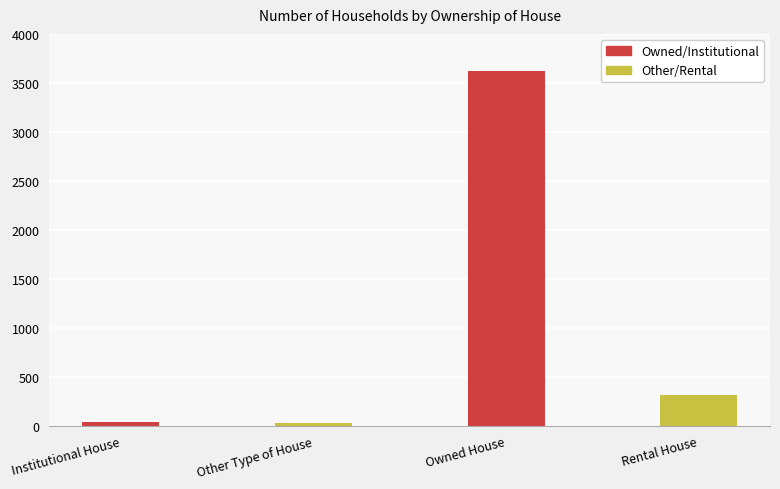

The value at Institutional House is 46. True or false?

True